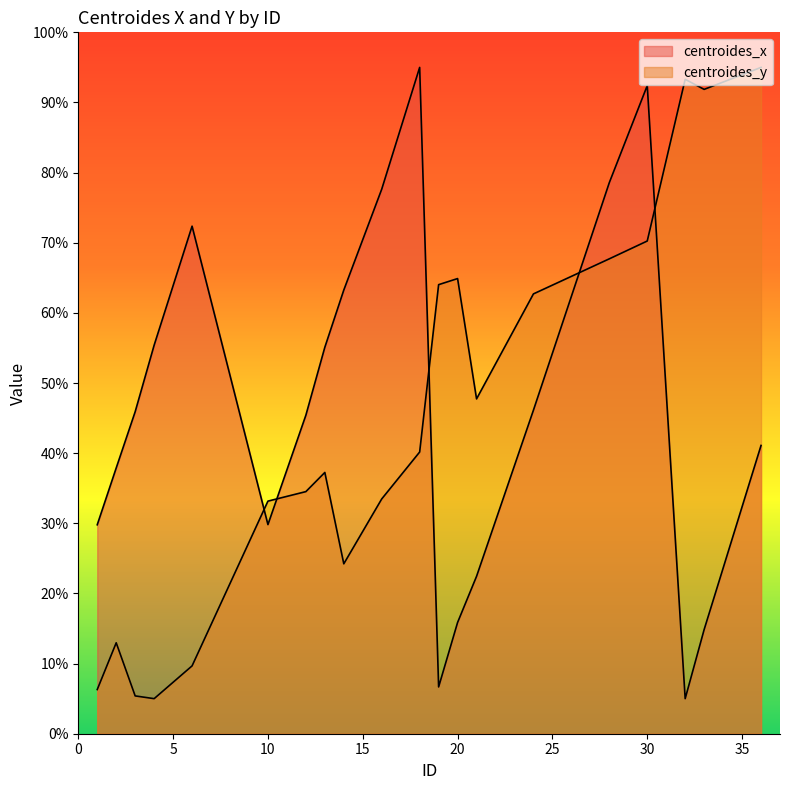

How many values in the centroides_x series exceed 45?

11